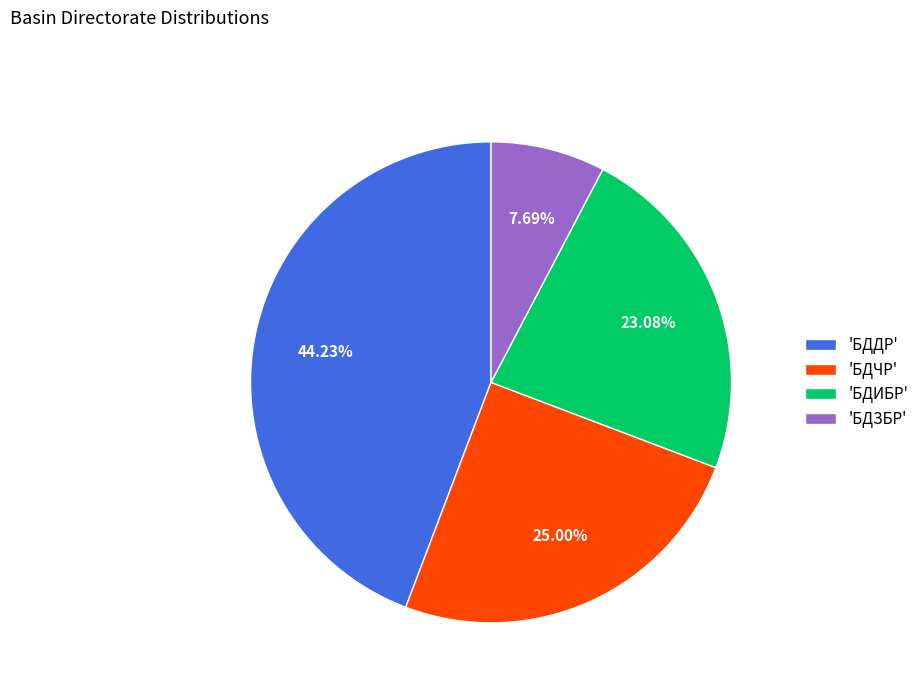

What is the ratio of the value at 'БДИБР' to the value at 'БДЗБР'?

3.0